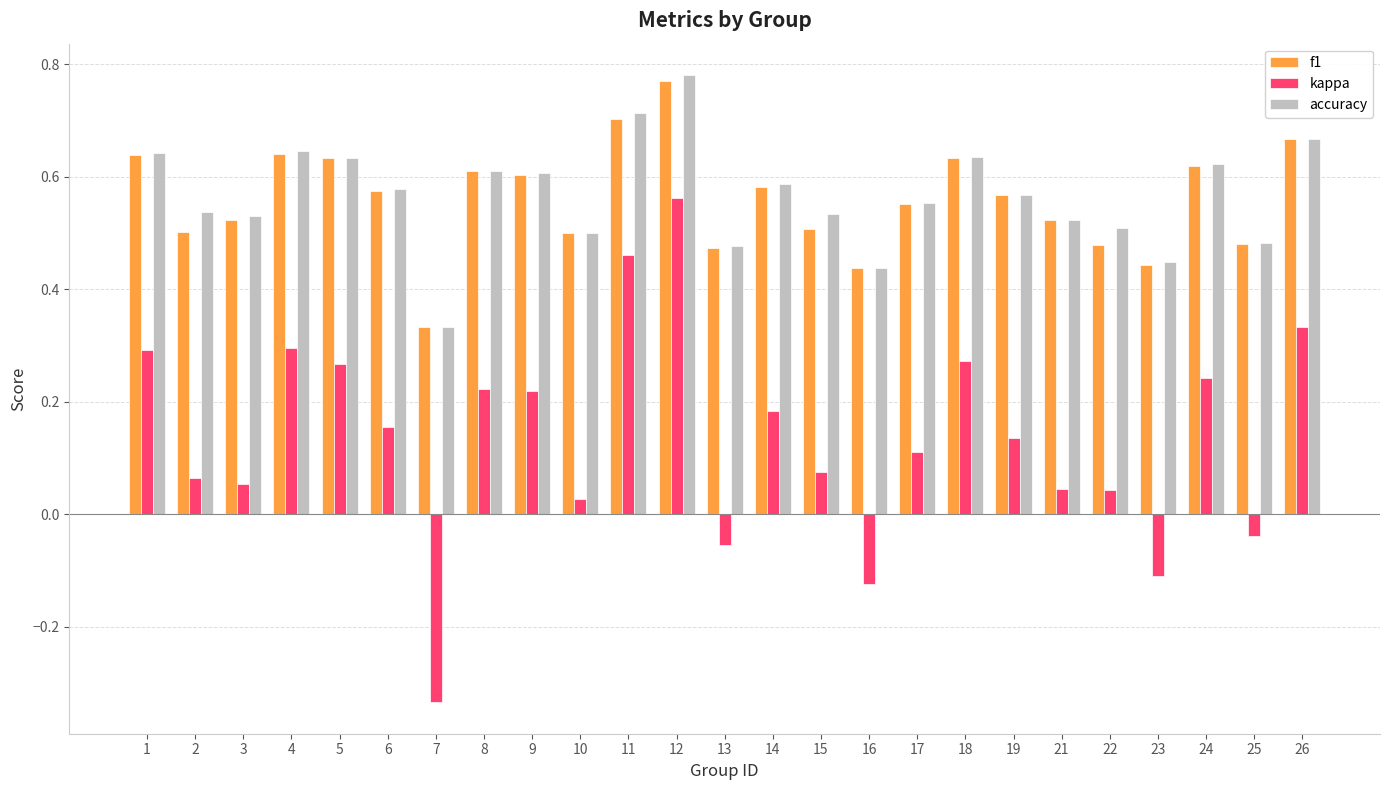

What is the sum of all accuracy values?

14.2